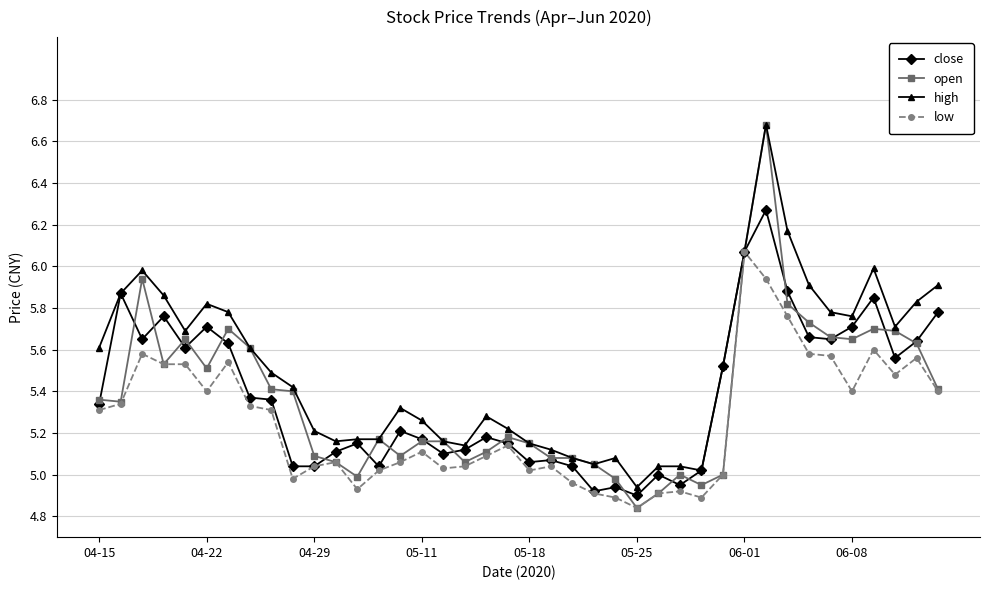

Which series has the largest range (max minus min)?

open